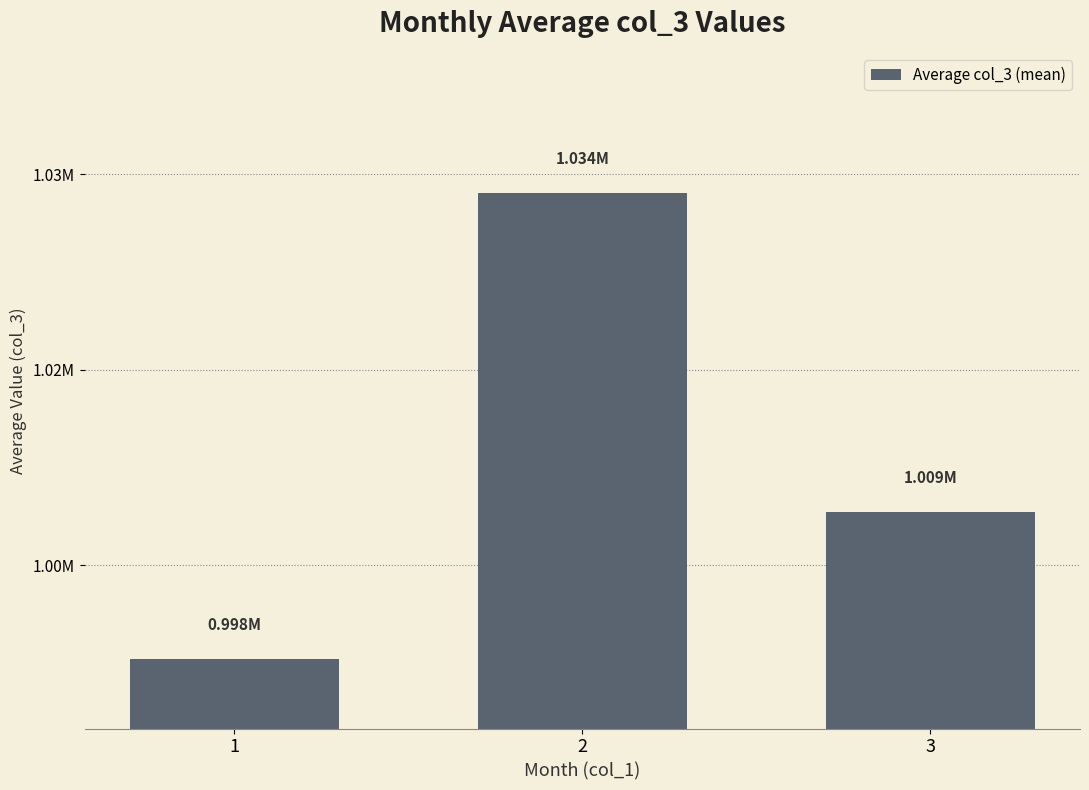

Are the bars grouped side by side (vs. stacked)?

No